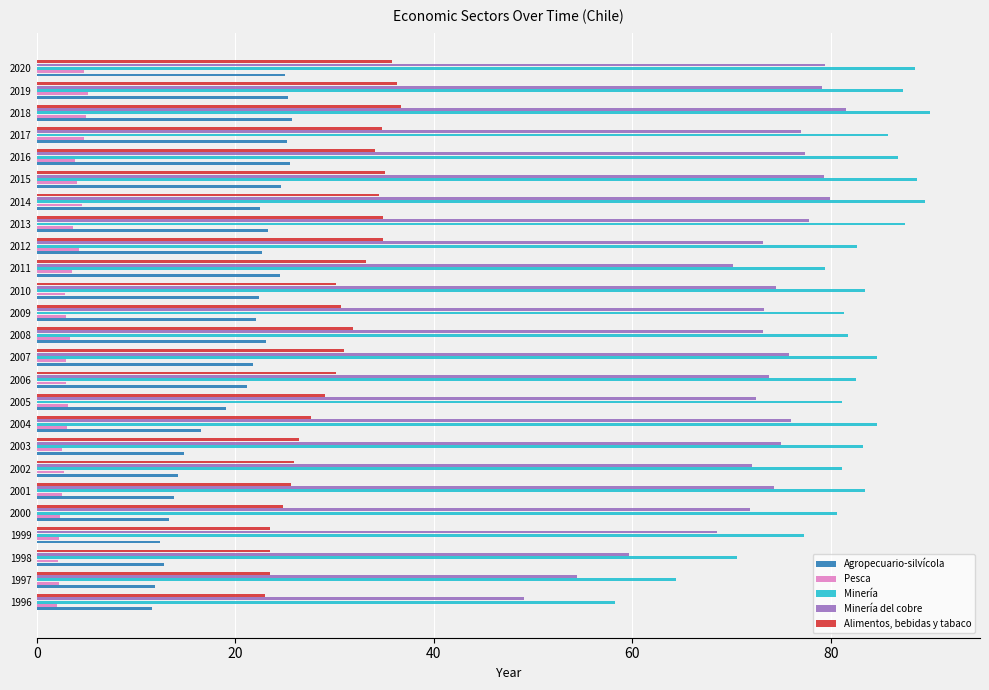

At 2003, list the series in order from smallest to largest.

Pesca, Agropecuario-silvícola, Alimentos, bebidas y tabaco, Minería del cobre, Minería